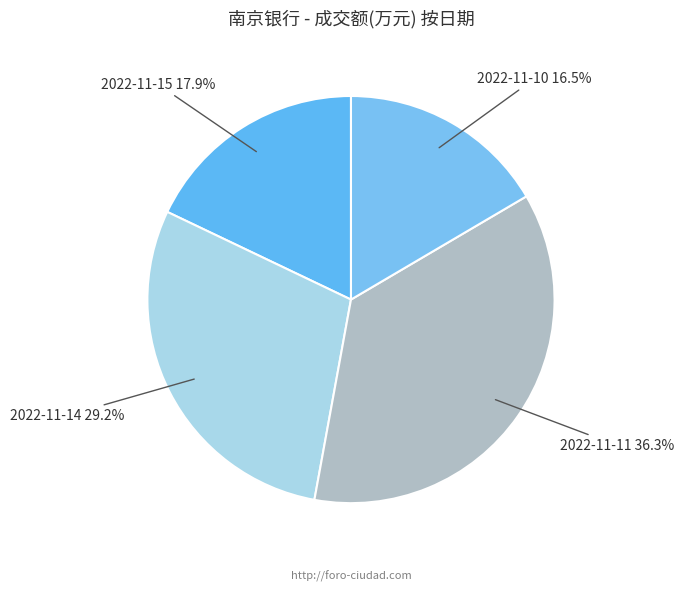

What percentage is NOT represented by 2022-11-15?

82.1%